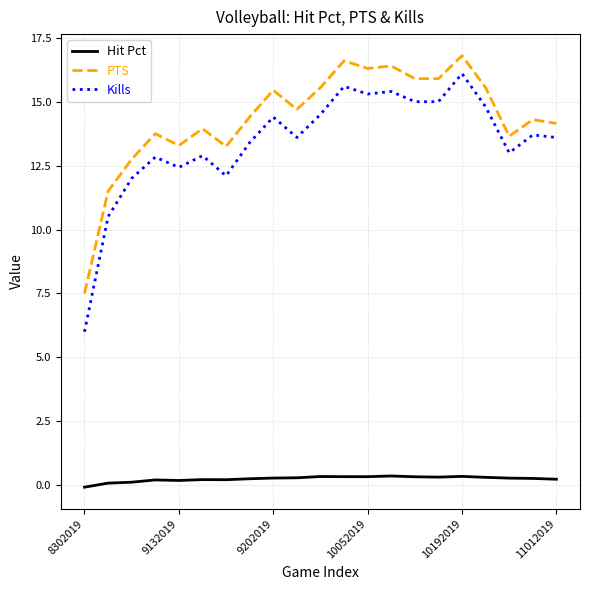

What is the difference between the maximum and minimum values in the PTS series?

9.3